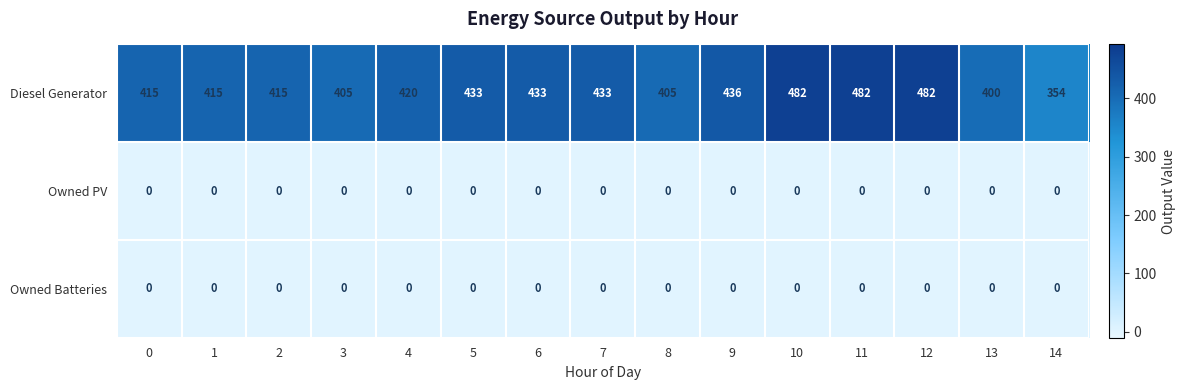

Between 0 and 6, which series saw the biggest shift?

Diesel Generator